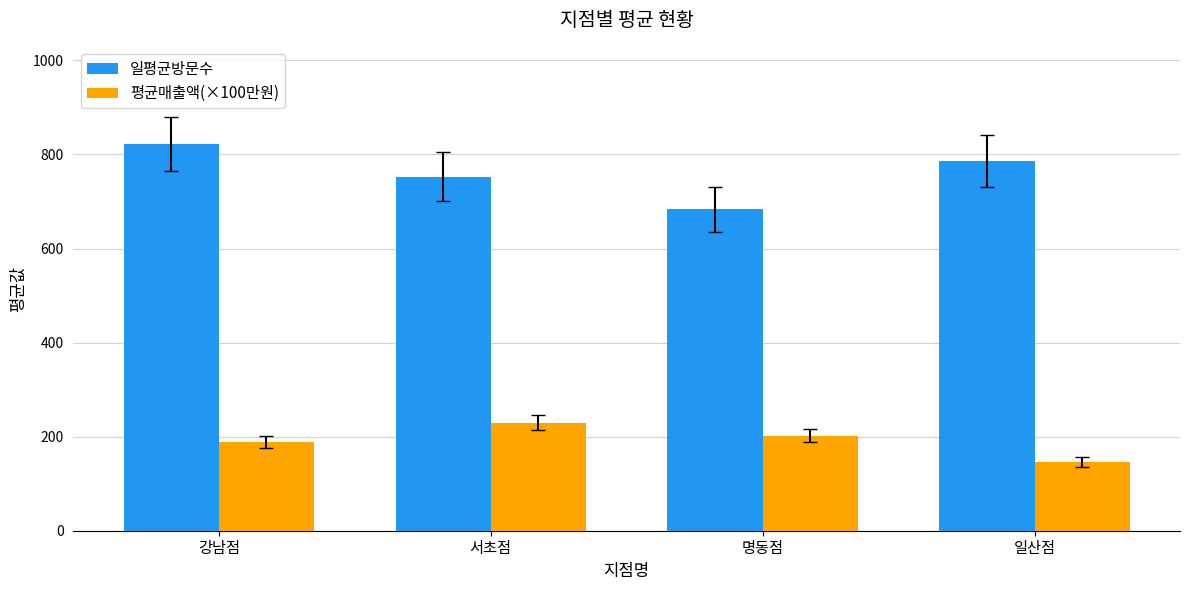

What is the spread (max minus min) of values at 서초점?

523.6